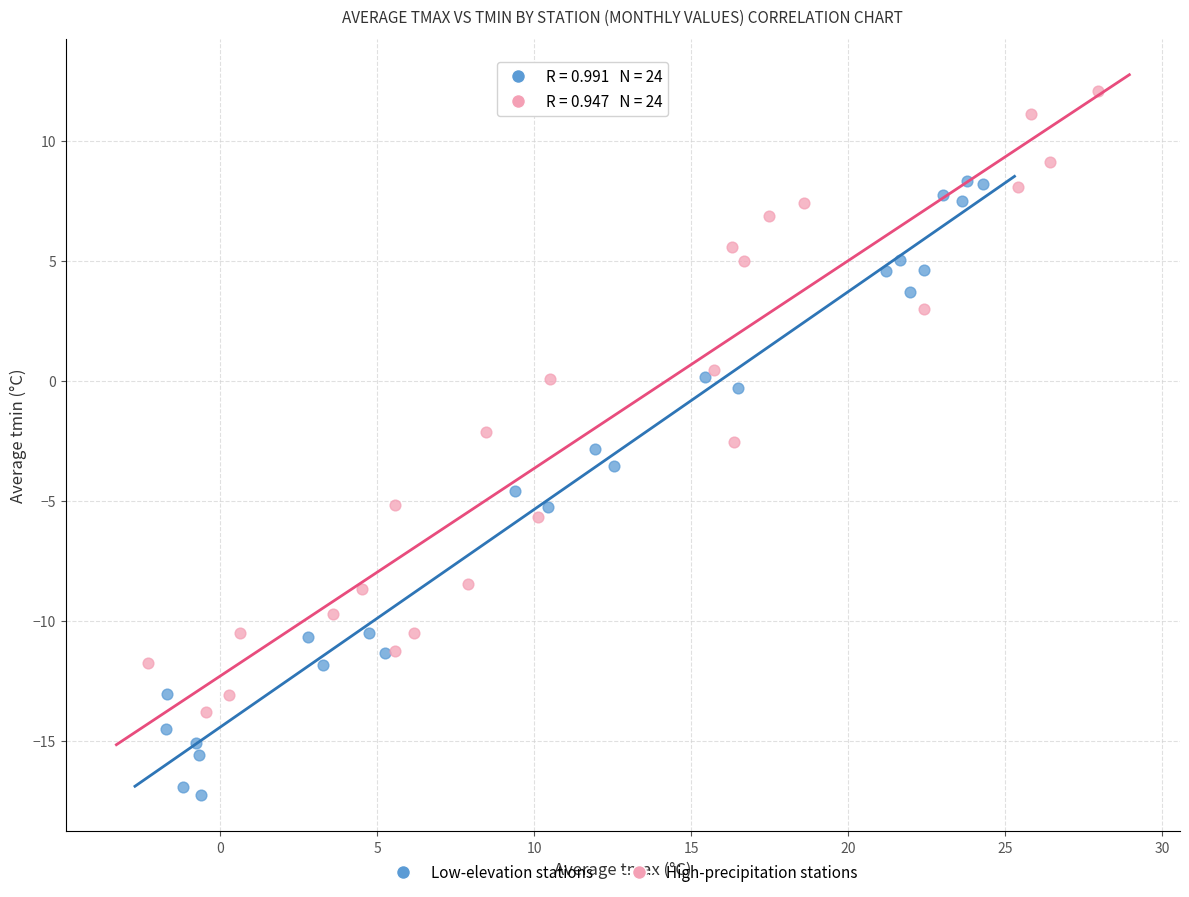

What are all the series names shown in the legend?

Low-elevation stations, High-precipitation stations